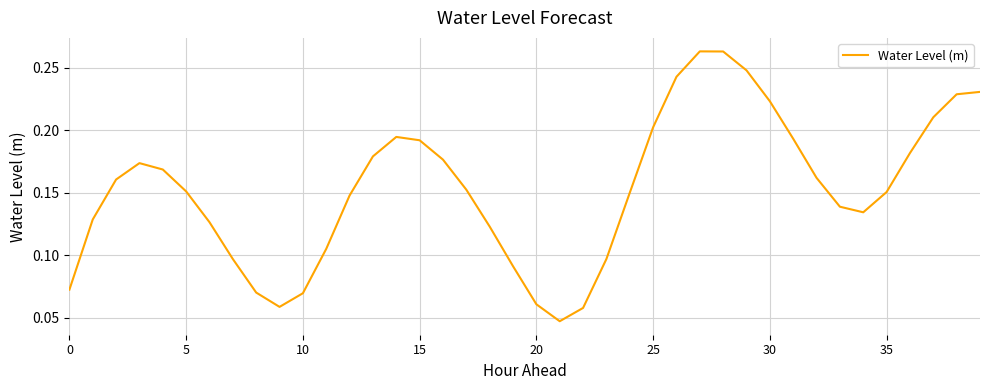

Is it true that the value at 15 is 0.3?

False